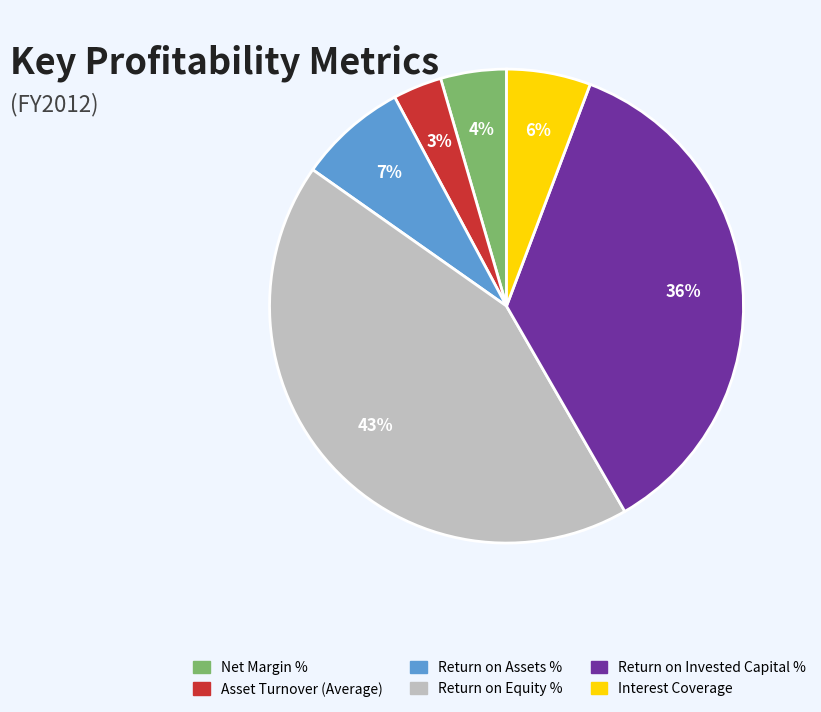

How many segments does this pie chart have?

6